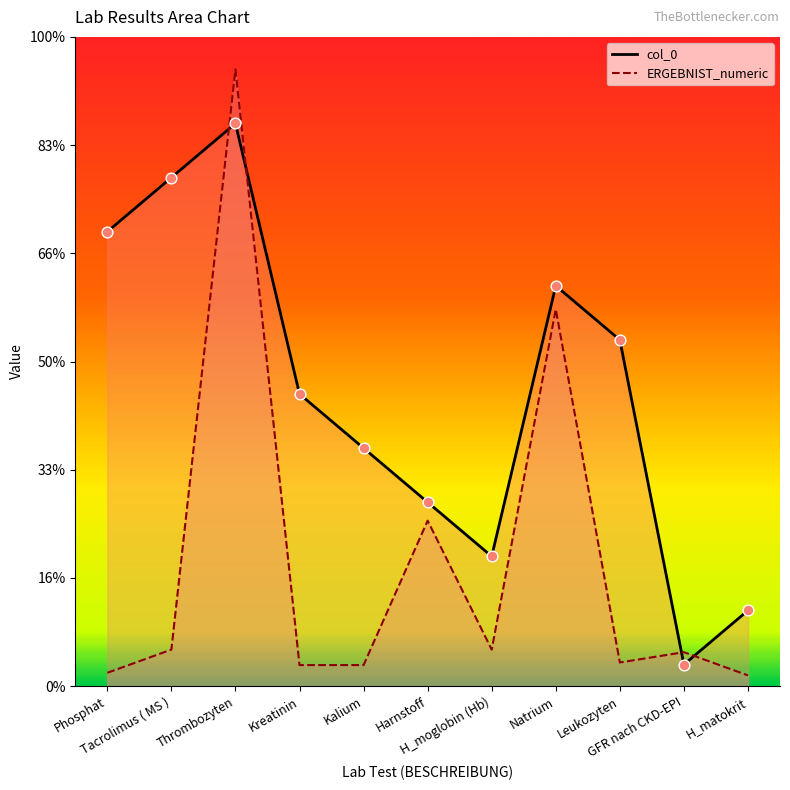

Which series contains the highest Y value?

ERGEBNIST_numeric